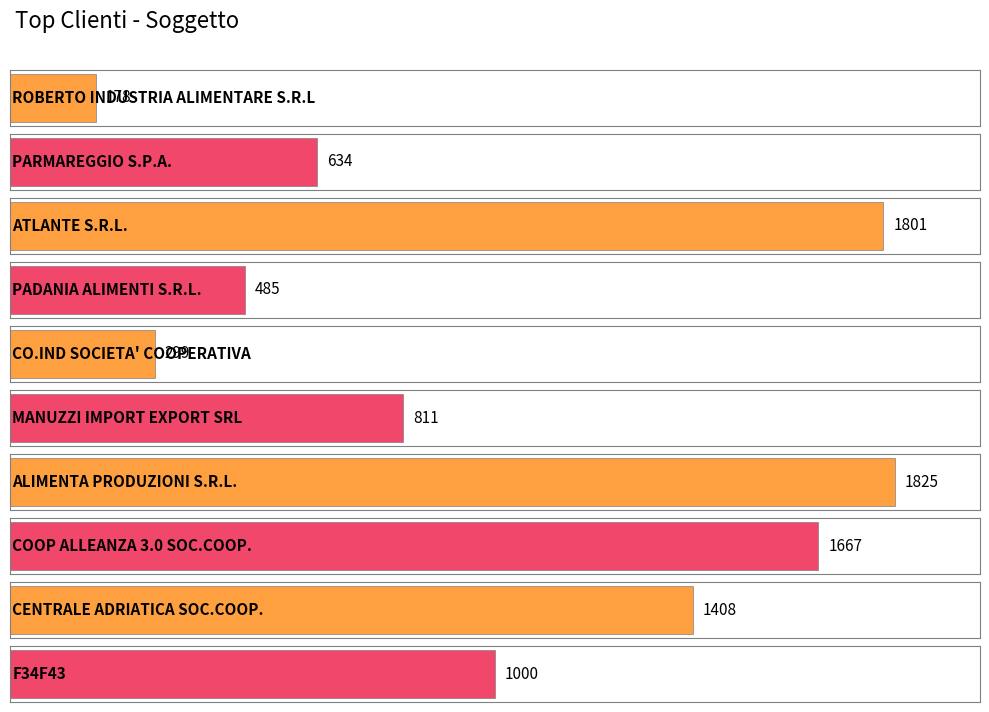

How many values are below 1000?

5